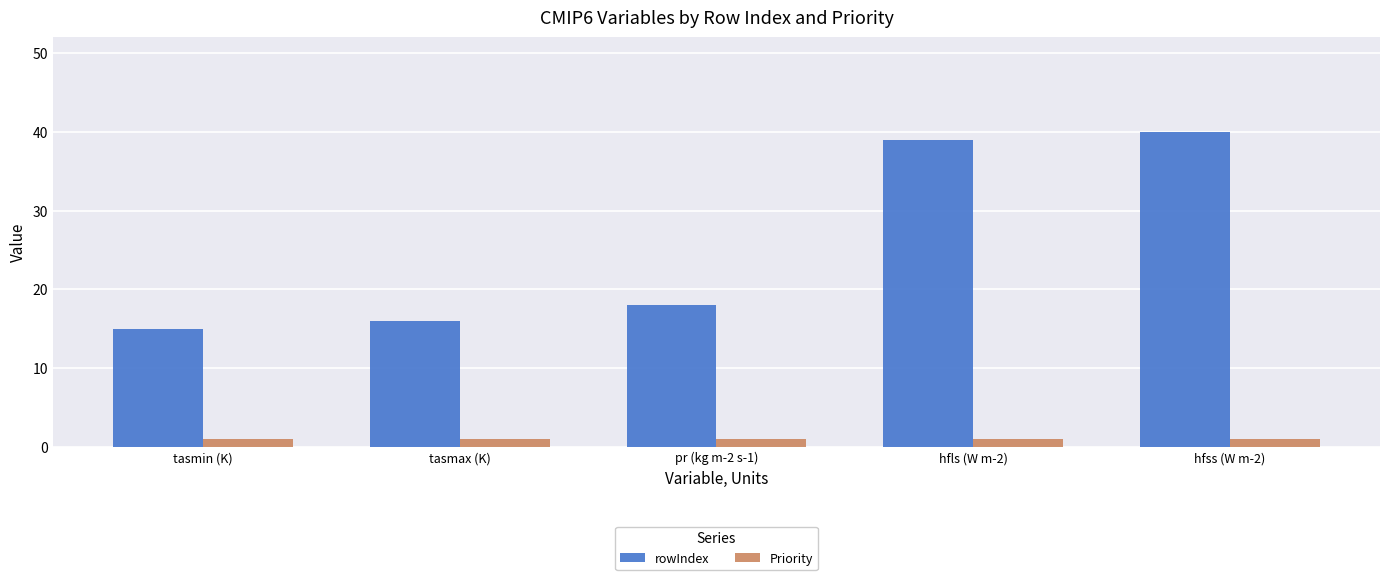

At which category is the sum across all series the highest?

hfss (W m-2)